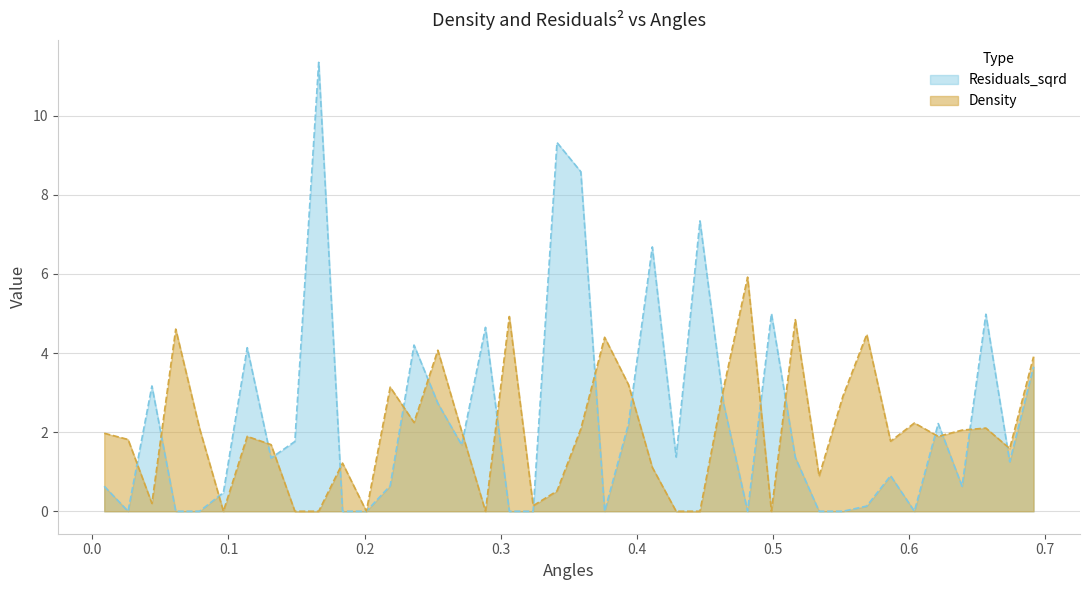

List the series in order of their overall mean, lowest first.

Density, Residuals_sqrd